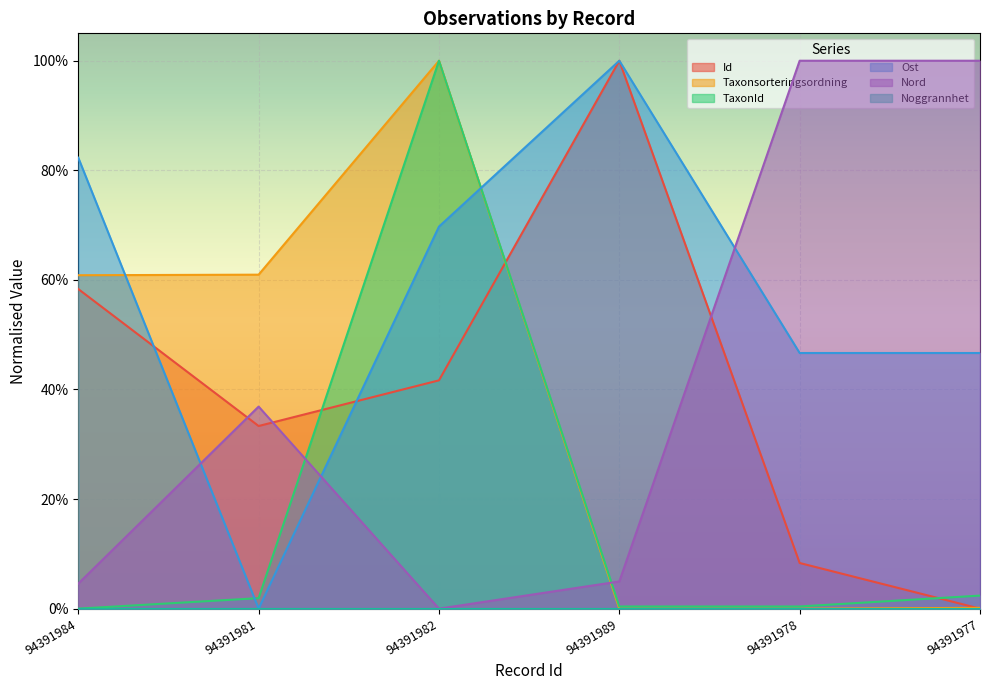

Which series has the largest range (max minus min)?

Id